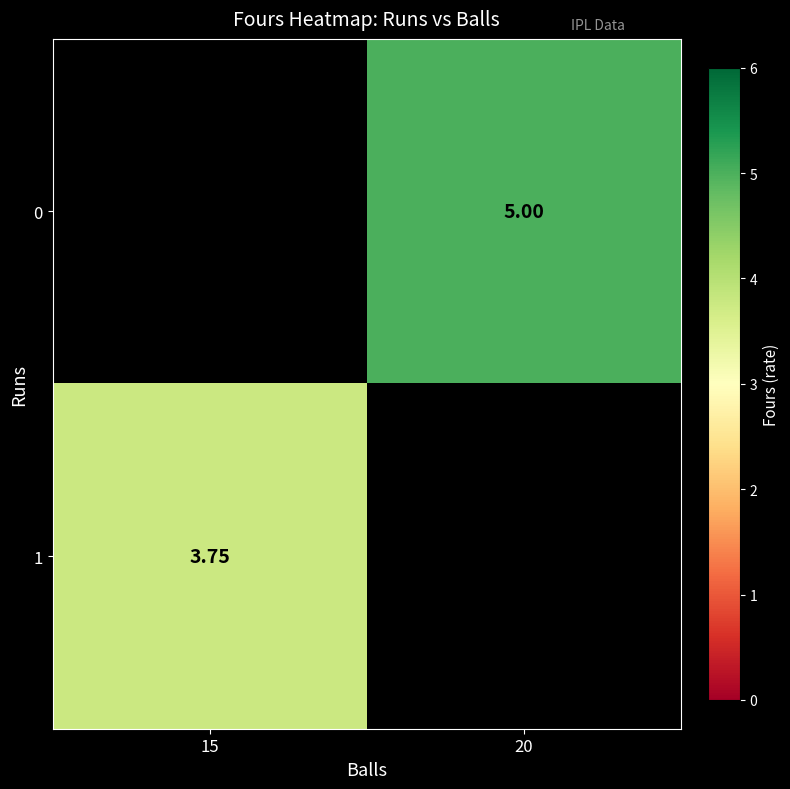

What is the minimum value for 1?

3.8